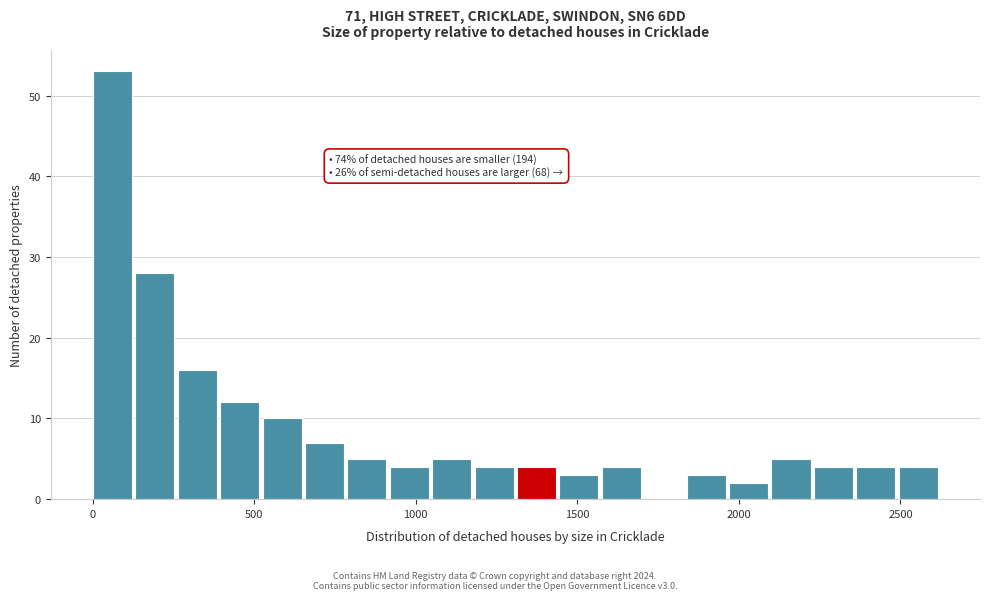

Around what value on the x-axis is the tallest bar? Give the approximate position of its centre, as read against the axis.

50